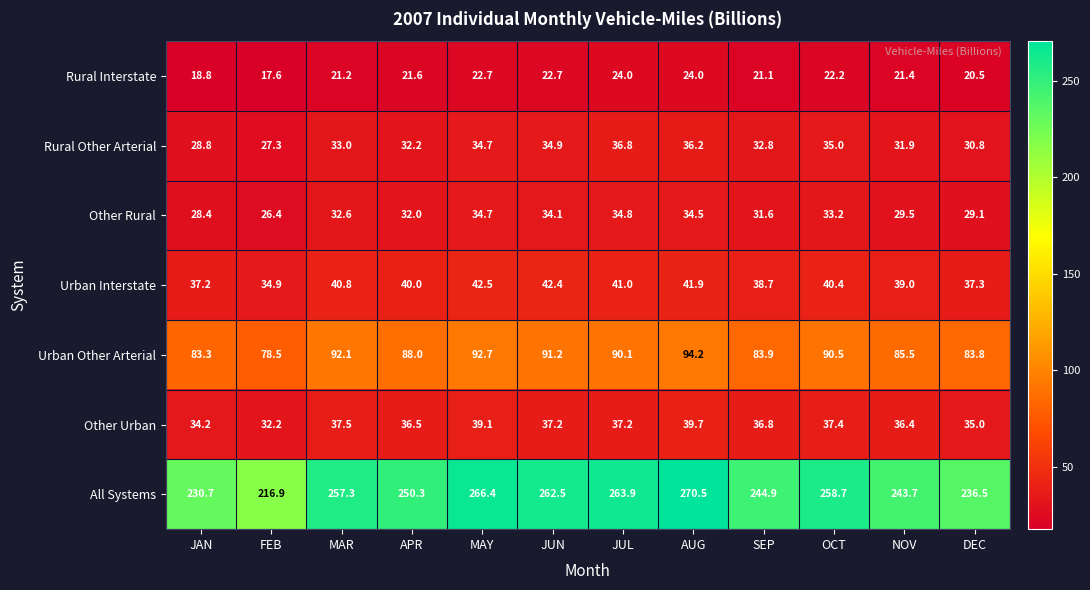

At FEB, list the series in order from largest to smallest.

All Systems, Urban Other Arterial, Urban Interstate, Other Urban, Rural Other Arterial, Other Rural, Rural Interstate